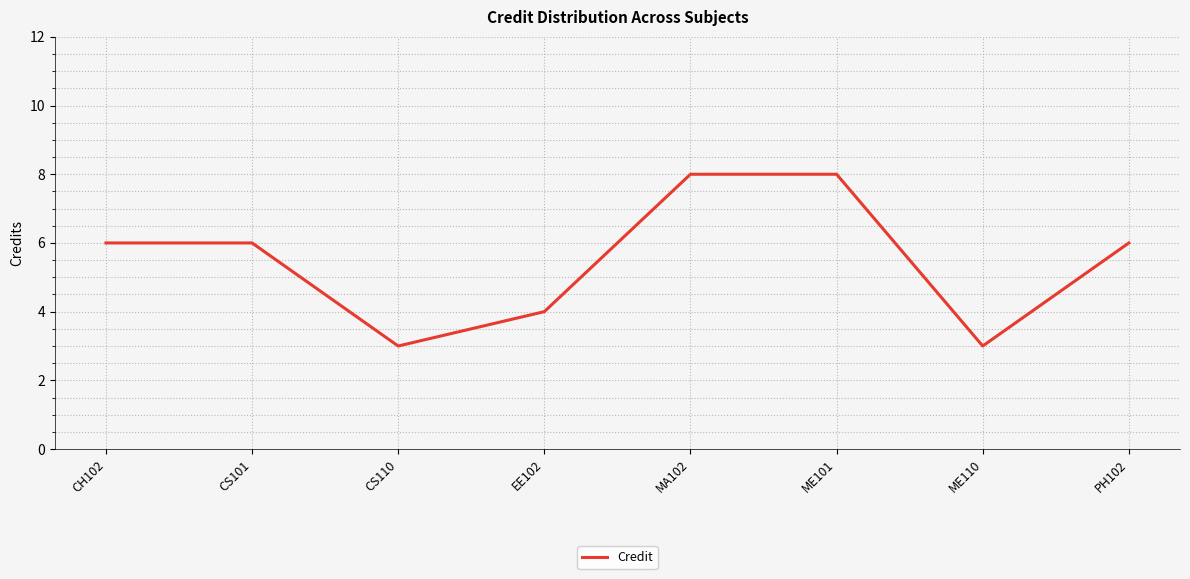

What is the greatest value displayed?

8